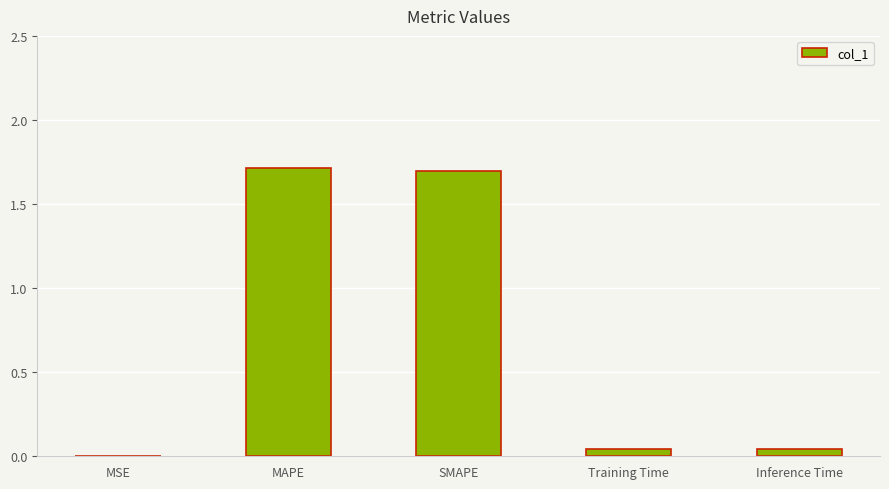

What is the maximum value shown in the chart?

1.7